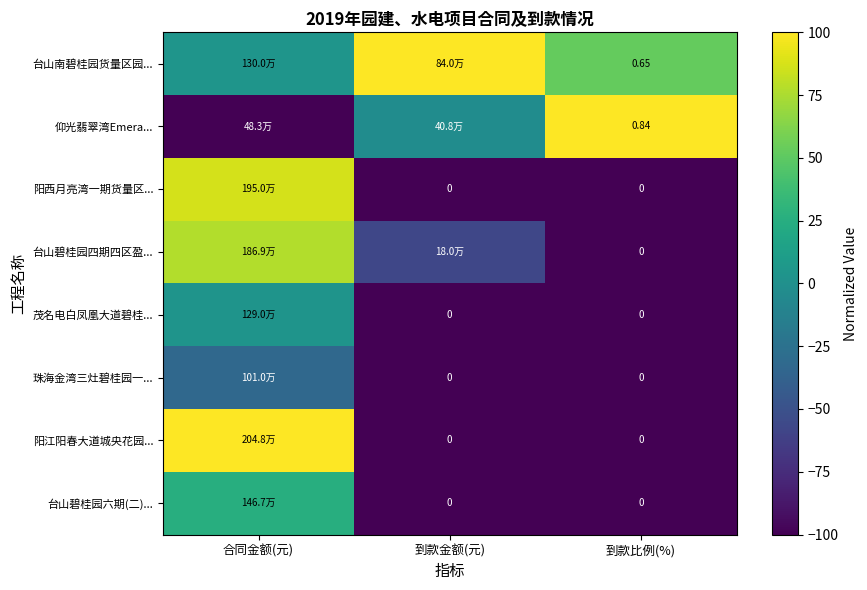

The value of 台山碧桂园四期四区盈... at 到款比例(%) is -100.0. True or false?

True